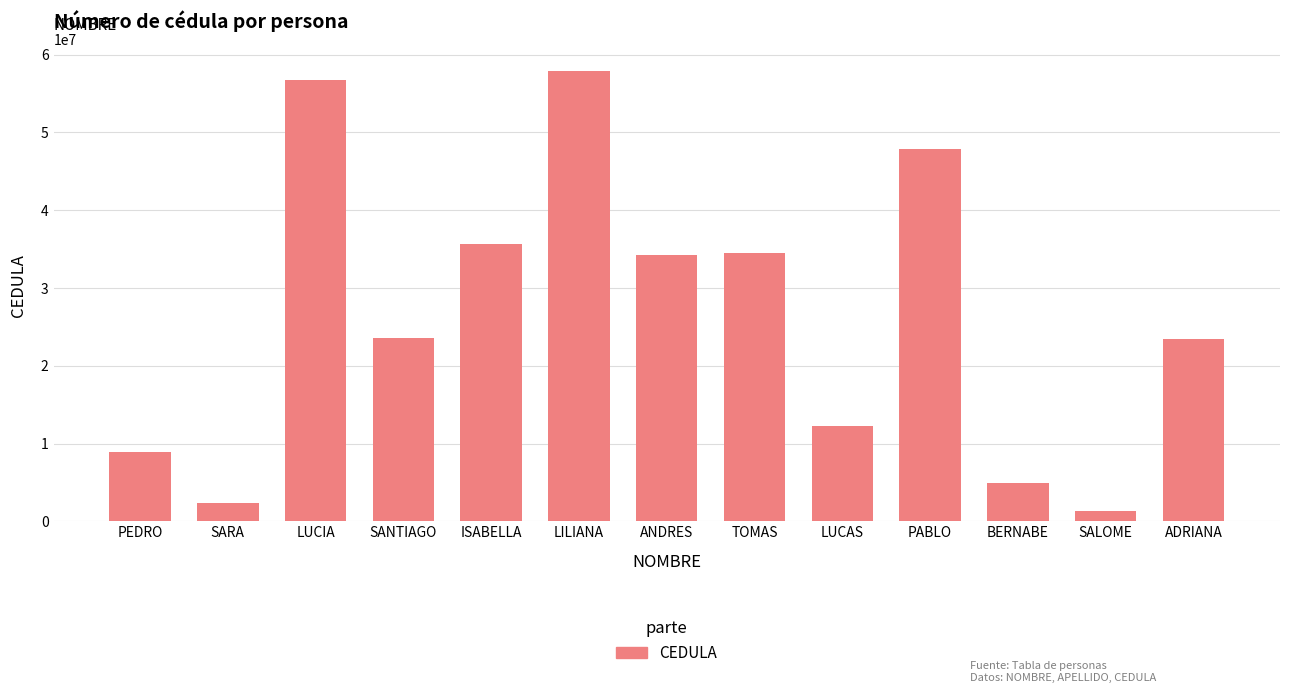

What is the sum of the values at PEDRO and SALOME?

10294197